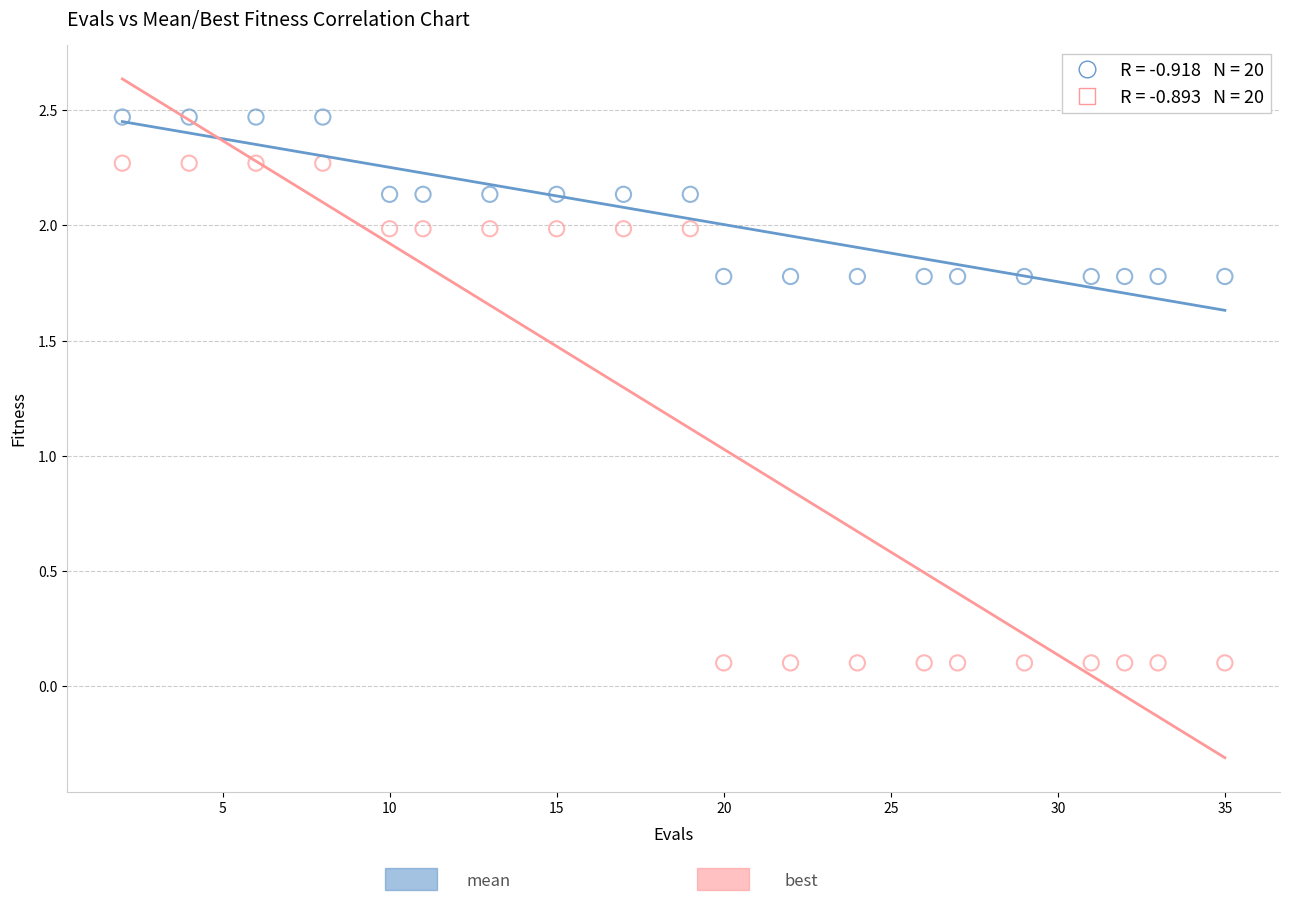

Across all data points, what is the range of X values (max minus min)?

33.0